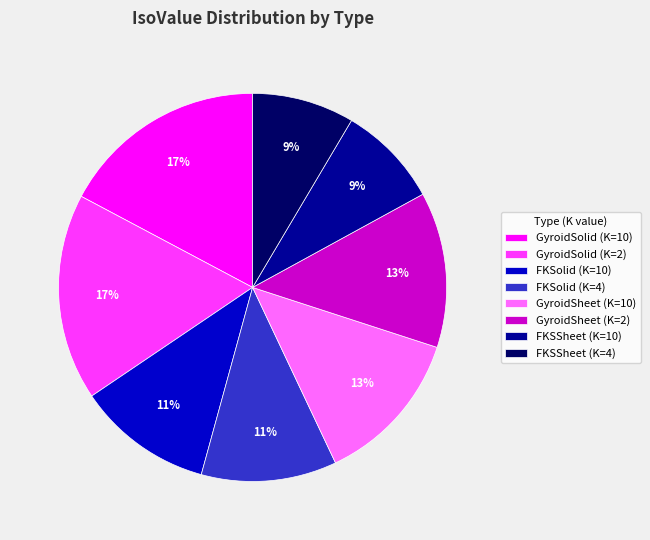

To the nearest percent, what is the difference between the GyroidSheet (K=10) and FKSSheet (K=4) slice percentages?

4%